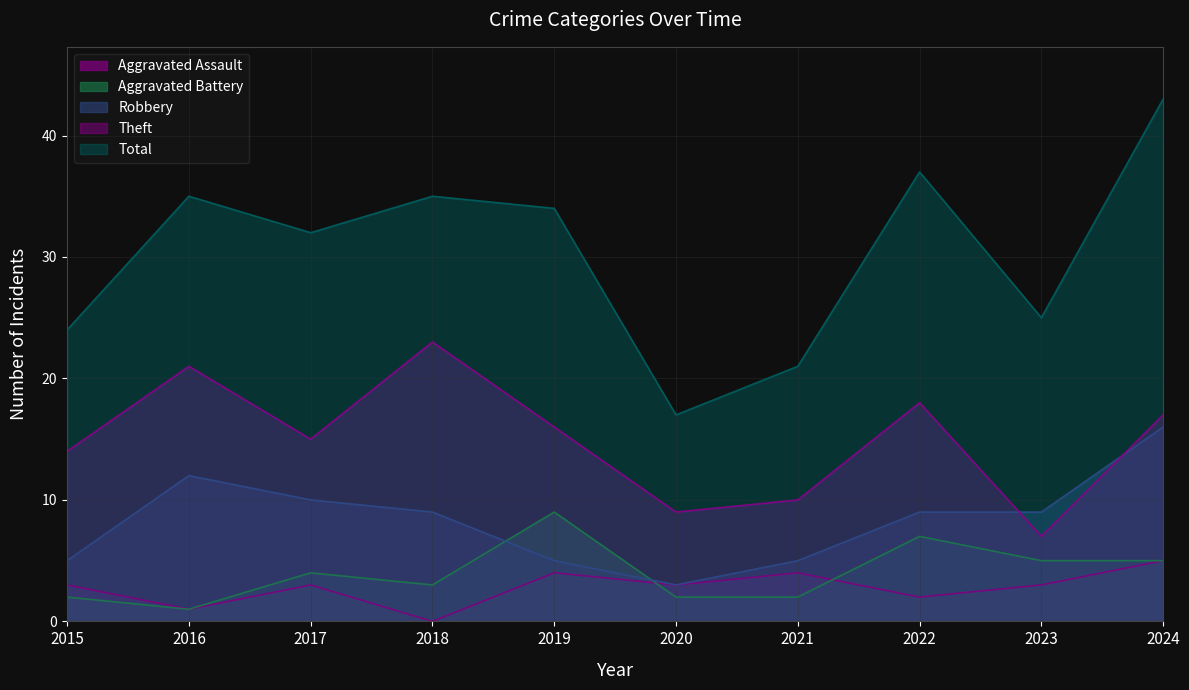

What is the difference between the highest and lowest values at 2020?

15